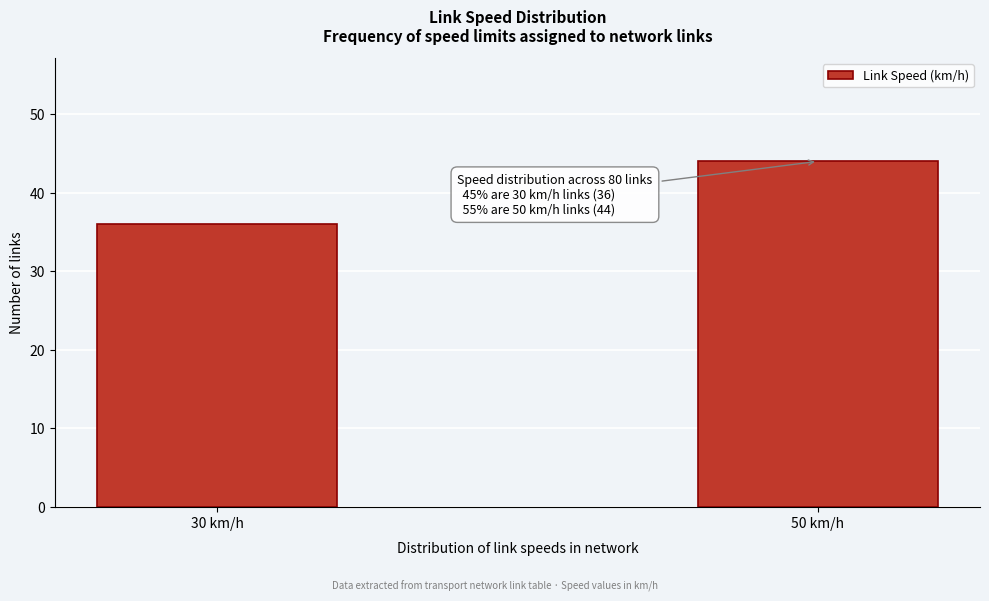

Reading right to left, list all the values displayed in this chart.

44	36